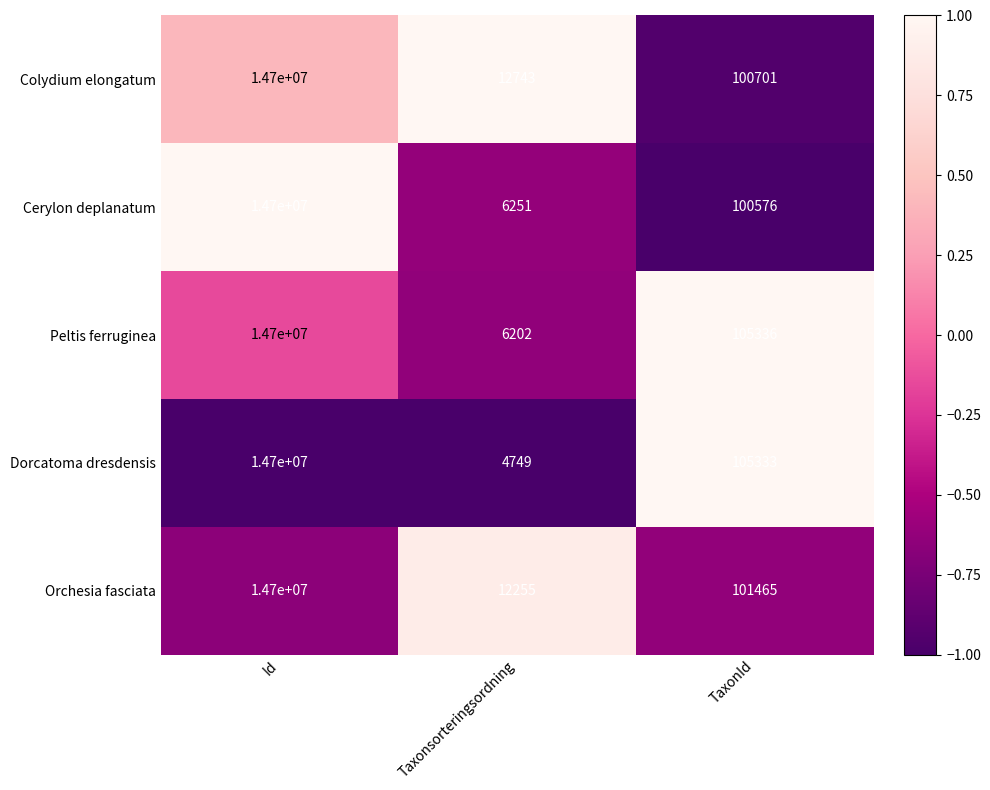

How many data points does each series have?

3